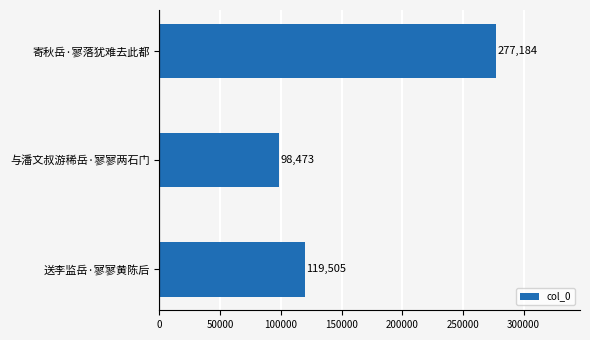

Which label corresponds to the smallest value in the chart?

与潘文叔游稀岳·寥寥两石门